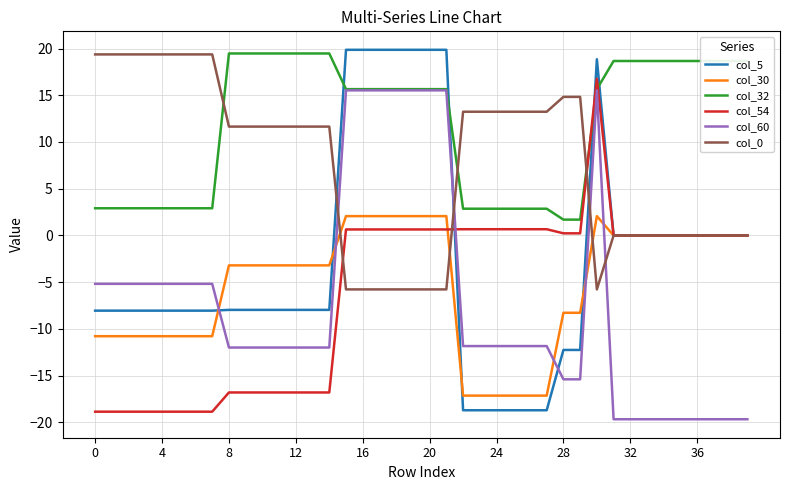

True or false: col_32 and col_0 intersect in this chart.

True